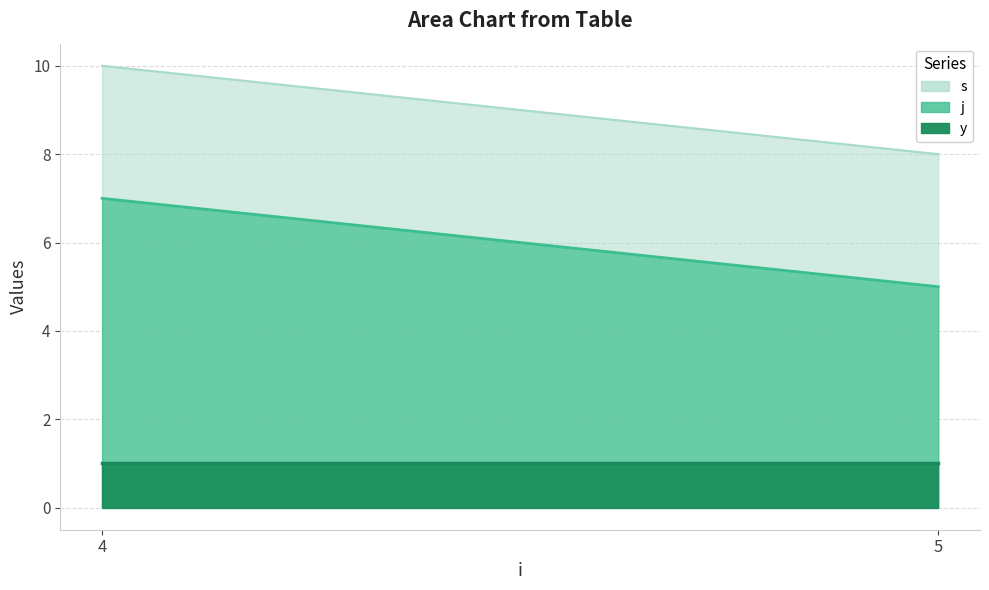

Does the chart display data point markers on the line(s)?

No